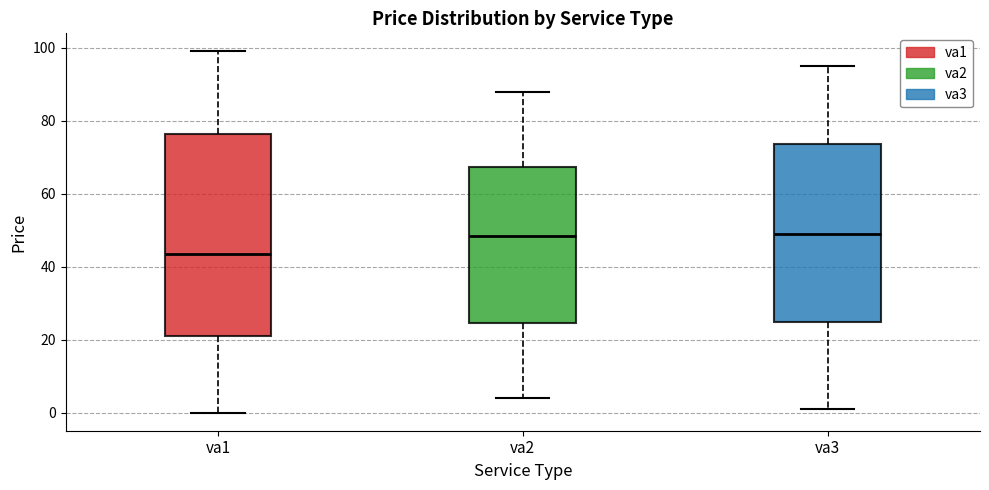

Where is the lower edge of the box for va3 on the y-axis? The values are not printed on the chart, so give them approximately, as read against the axis.

24